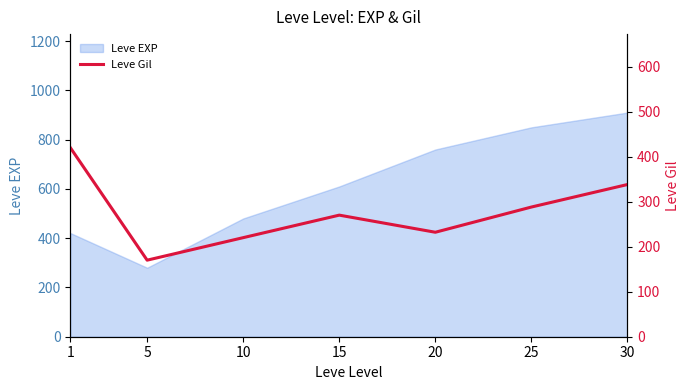

What is the maximum value for Leve EXP?

910